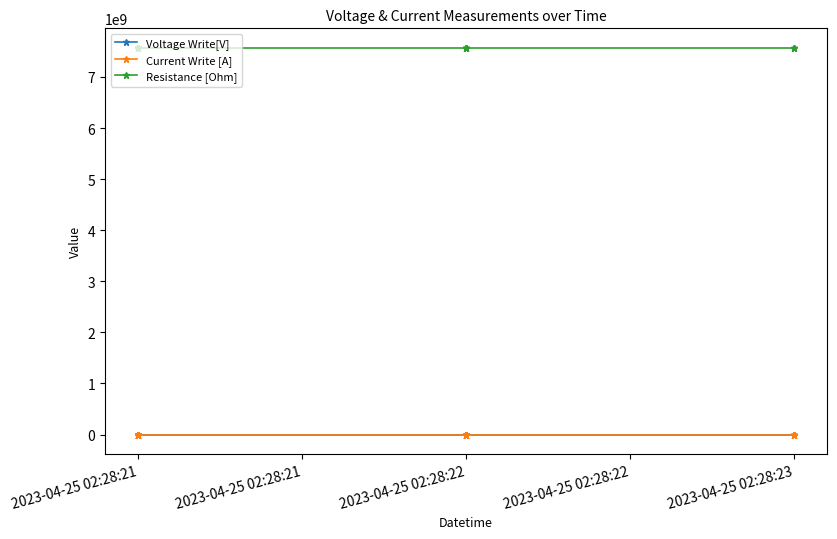

Is it true that Voltage Write[V] equals -0.2 at 2023-04-25 02:28:21?

True